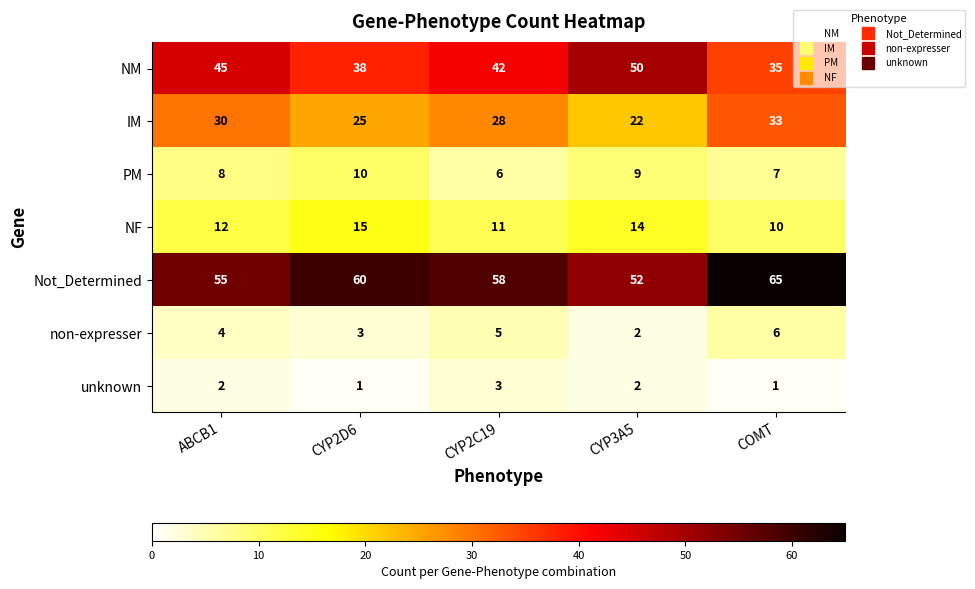

True or false: IM has a value of 19 at ABCB1.

False